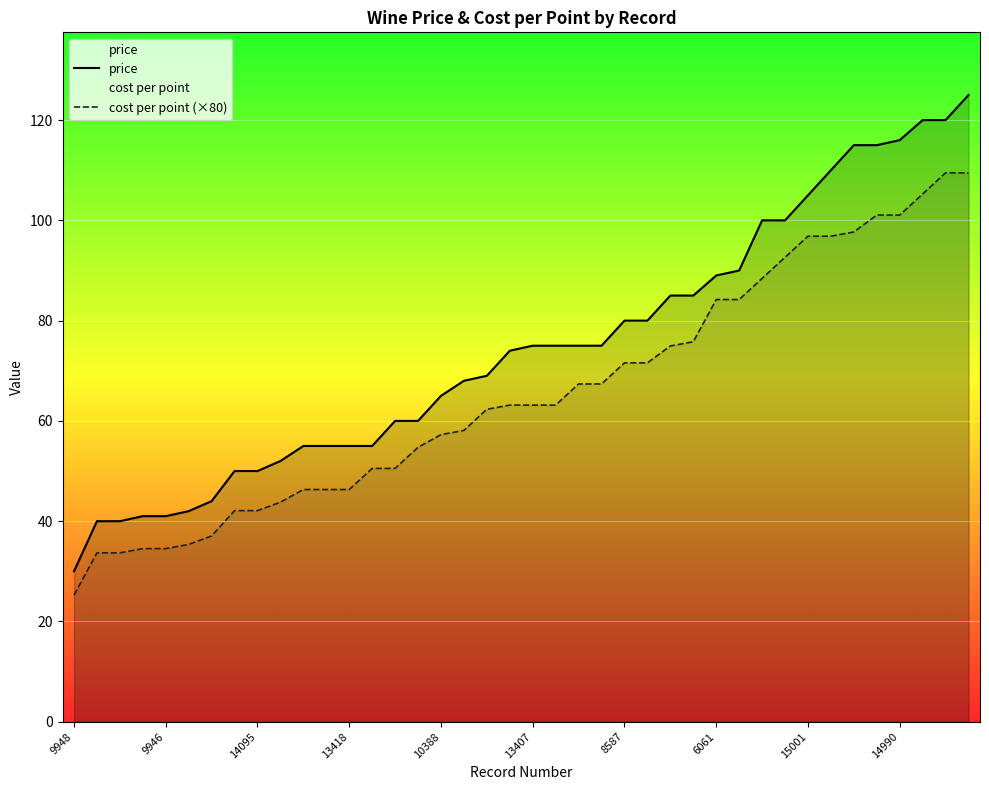

Does the chart display data point markers on the line(s)?

No